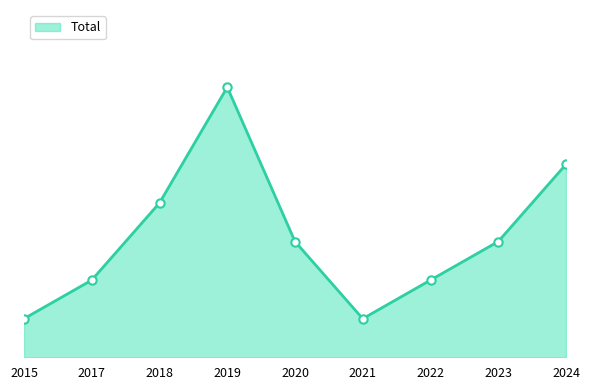

Is this an area chart (filled region under the line)?

Yes